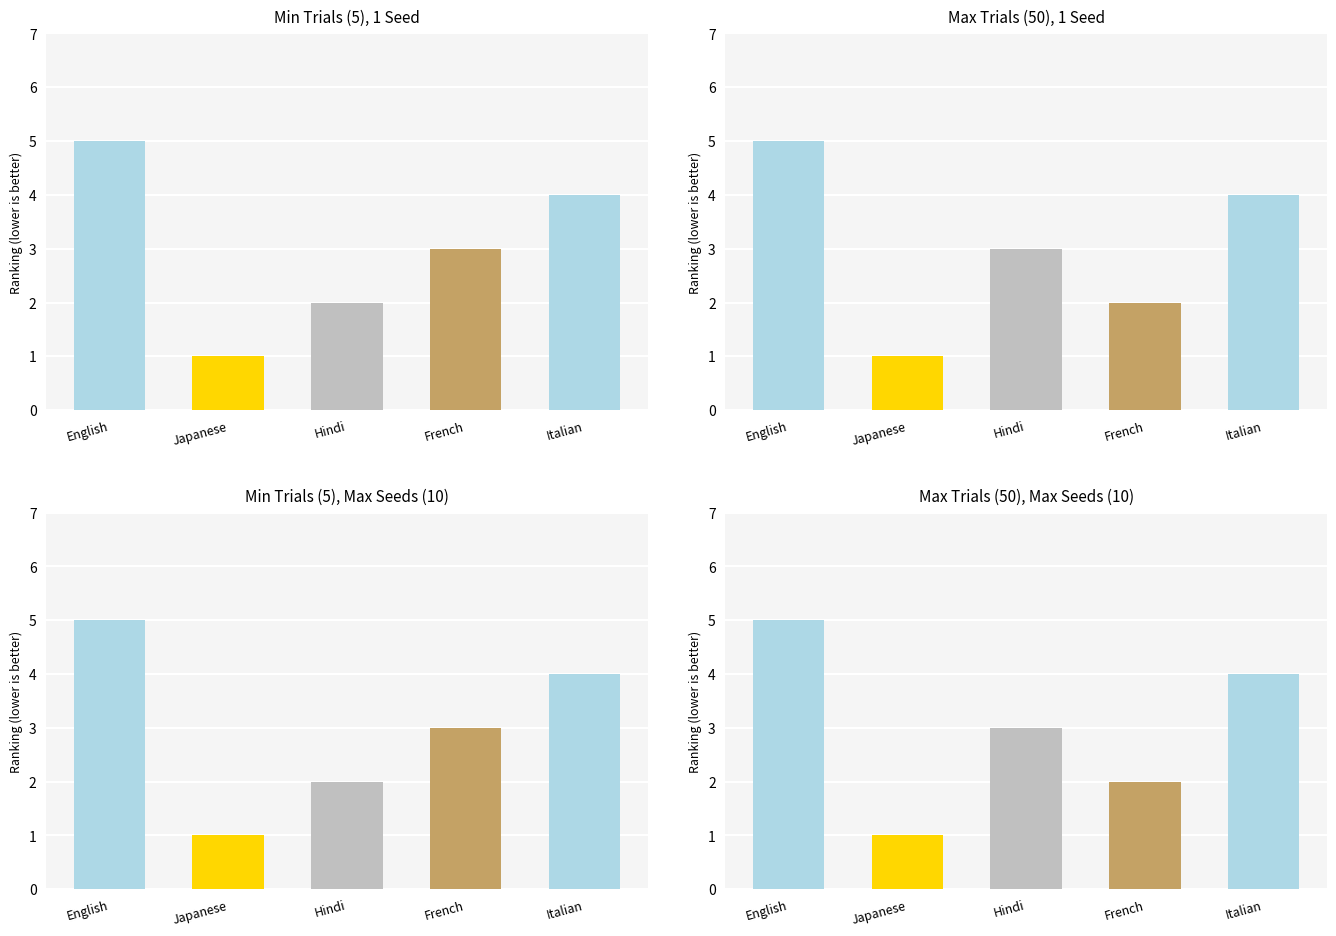

List the labels in order of value, smallest first.

Japanese, French, Hindi, Italian, English